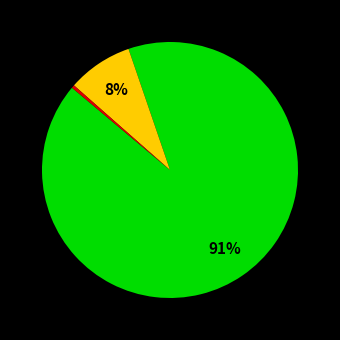

Is there a majority slice in this chart?

Yes